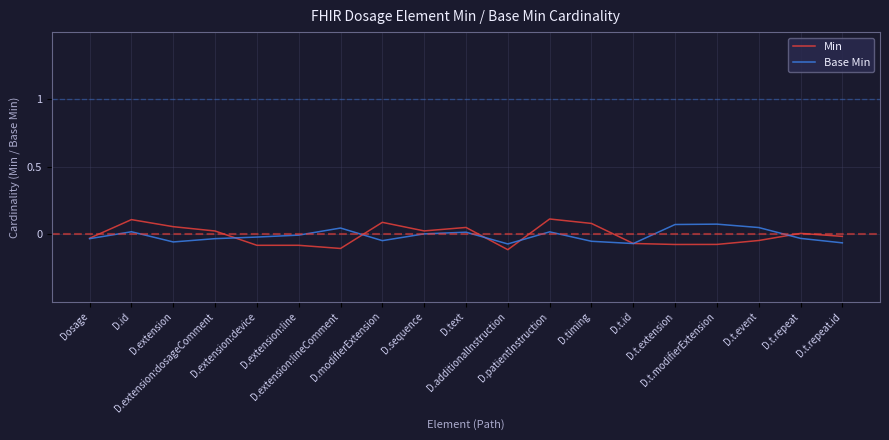

At D.extension:device, list the series in order from smallest to largest.

Min, Base Min